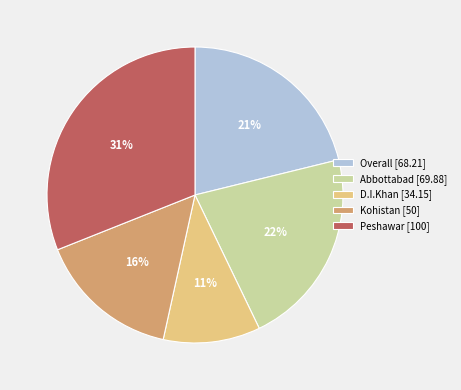

Which category has the biggest portion of the pie?

Peshawar